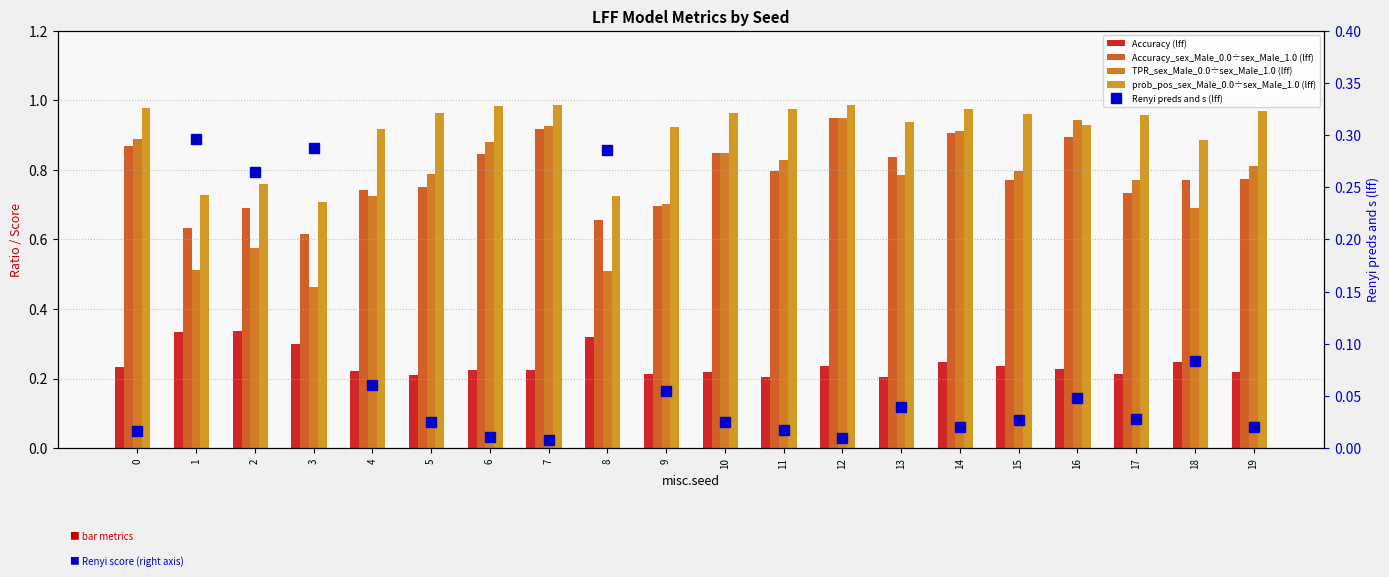

True or false: prob_pos_sex_Male_0.0÷sex_Male_1.0 (lff) has a value of 0.6 at 13.

False